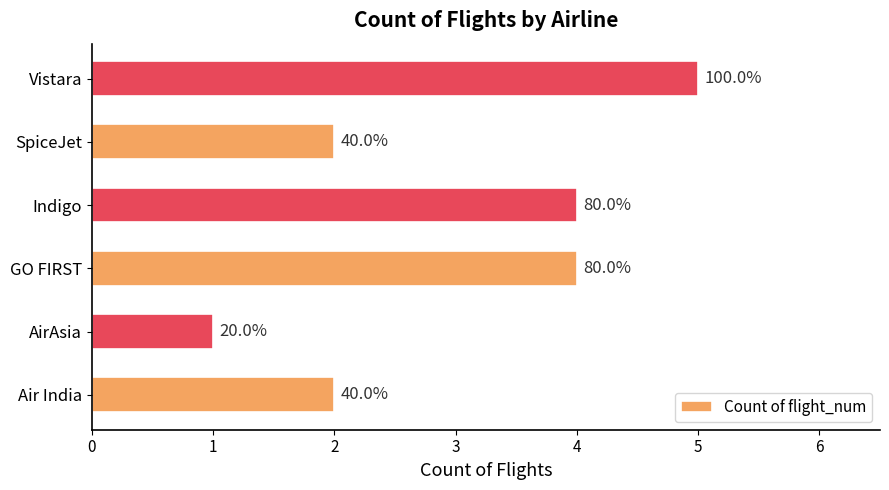

How many bars are there in total?

6